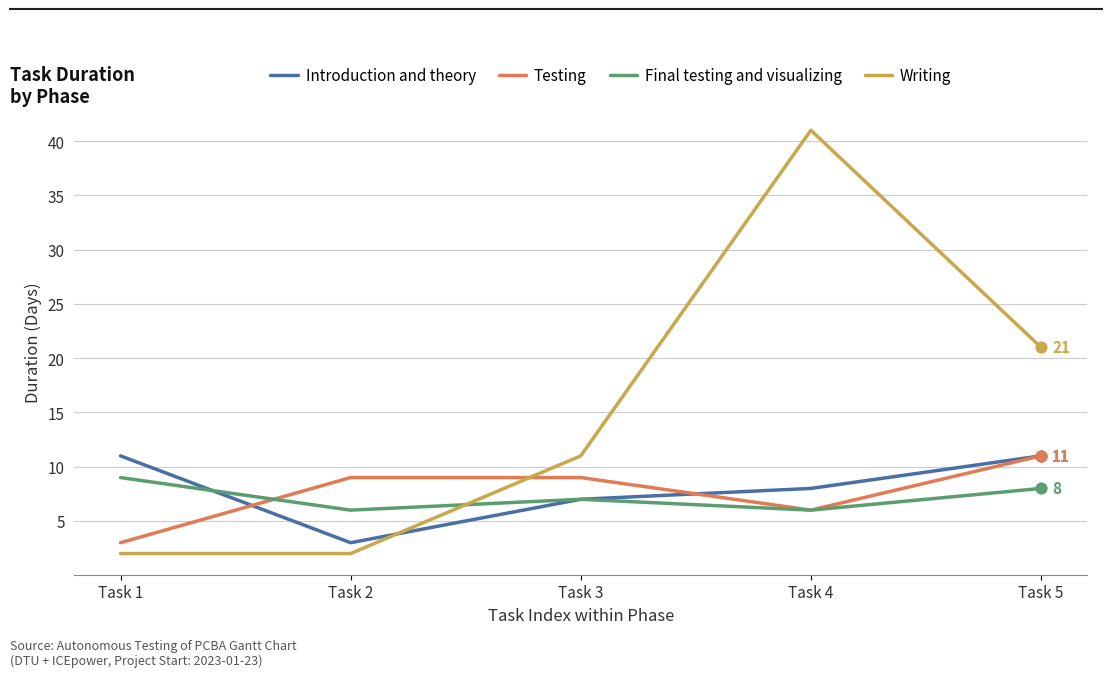

What is the difference between the highest and lowest values at Task 1?

9